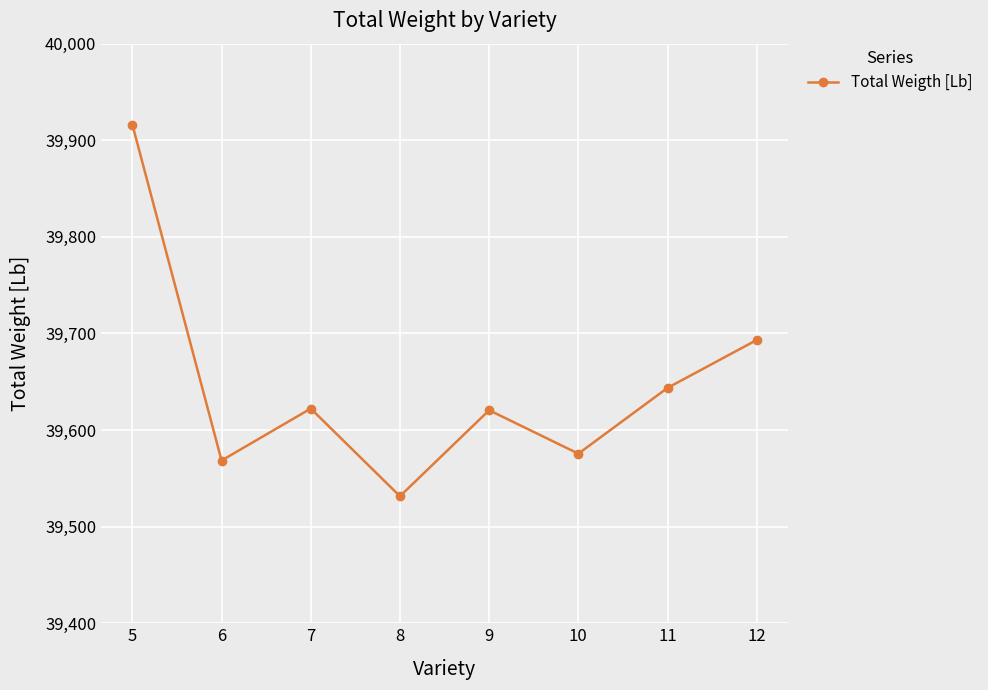

Which category has the lowest value across all series?

8